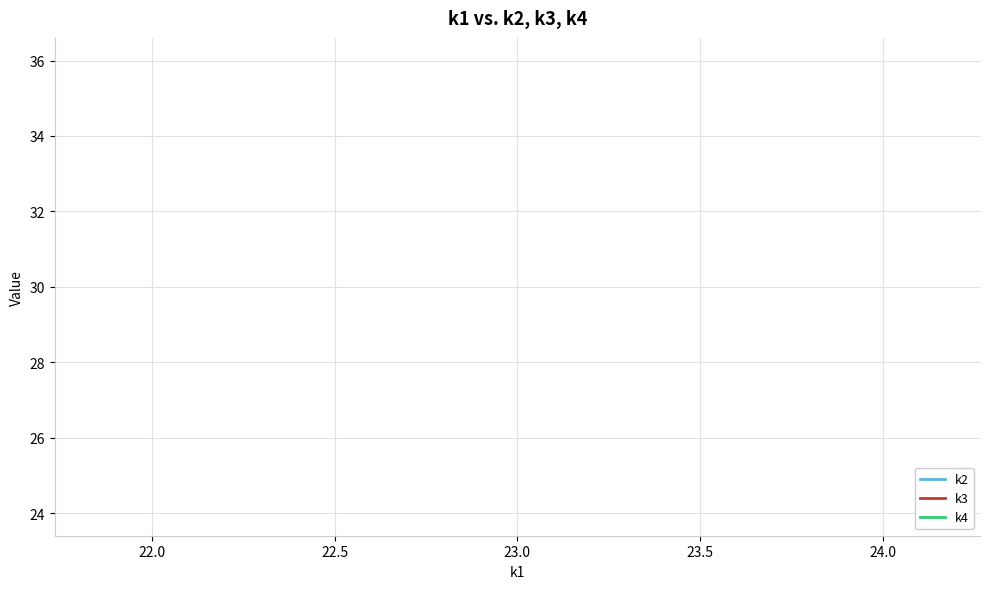

True or false: k3 and k2 cross at least once.

False